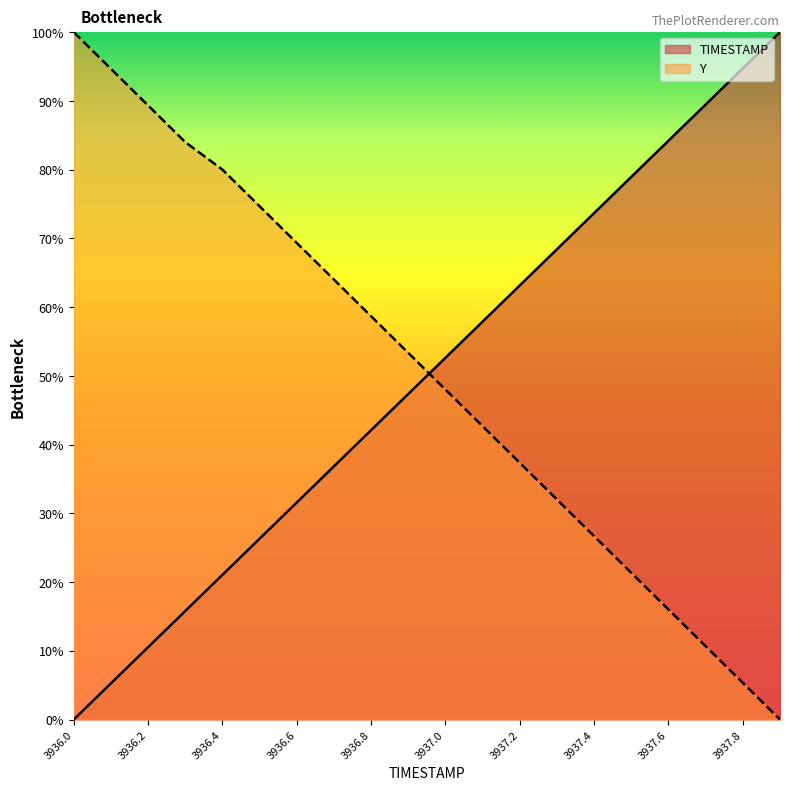

What is the label of the 4th point from the right?

3937.6